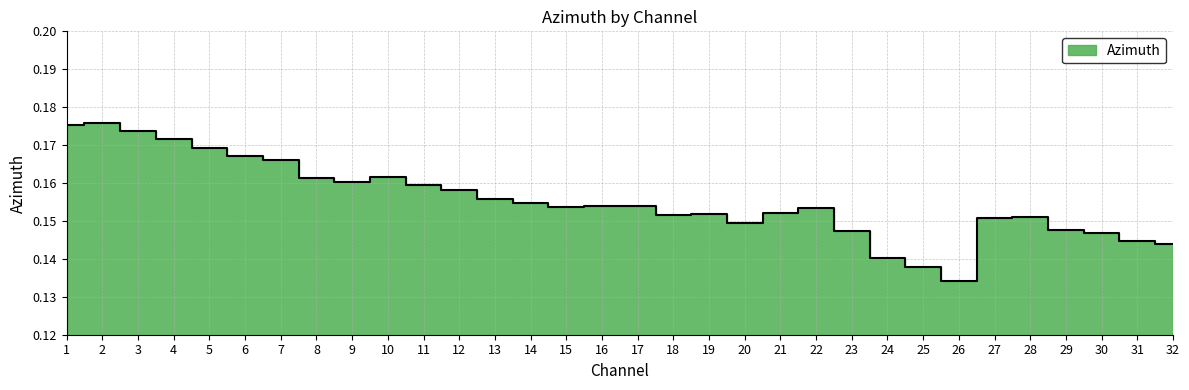

Reading left to right, extract all data points from this chart.

0.2	0.2	0.2	0.2	0.2	0.2	0.2	0.2	0.2	0.2	0.2	0.2	0.2	0.2	0.2	0.2	0.2	0.2	0.2	0.1	0.2	0.2	0.1	0.1	0.1	0.1	0.2	0.2	0.1	0.1	0.1	0.1